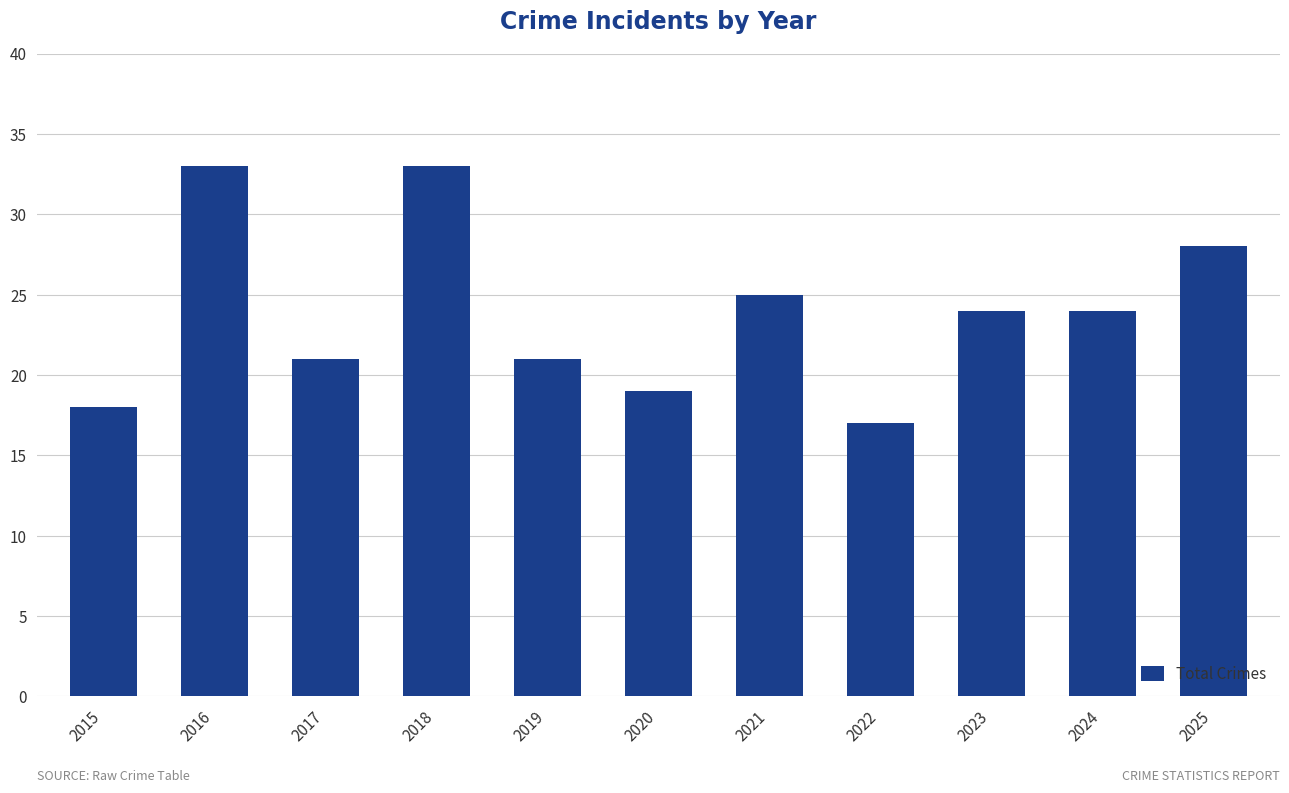

What is the approximate value at 2020?

19